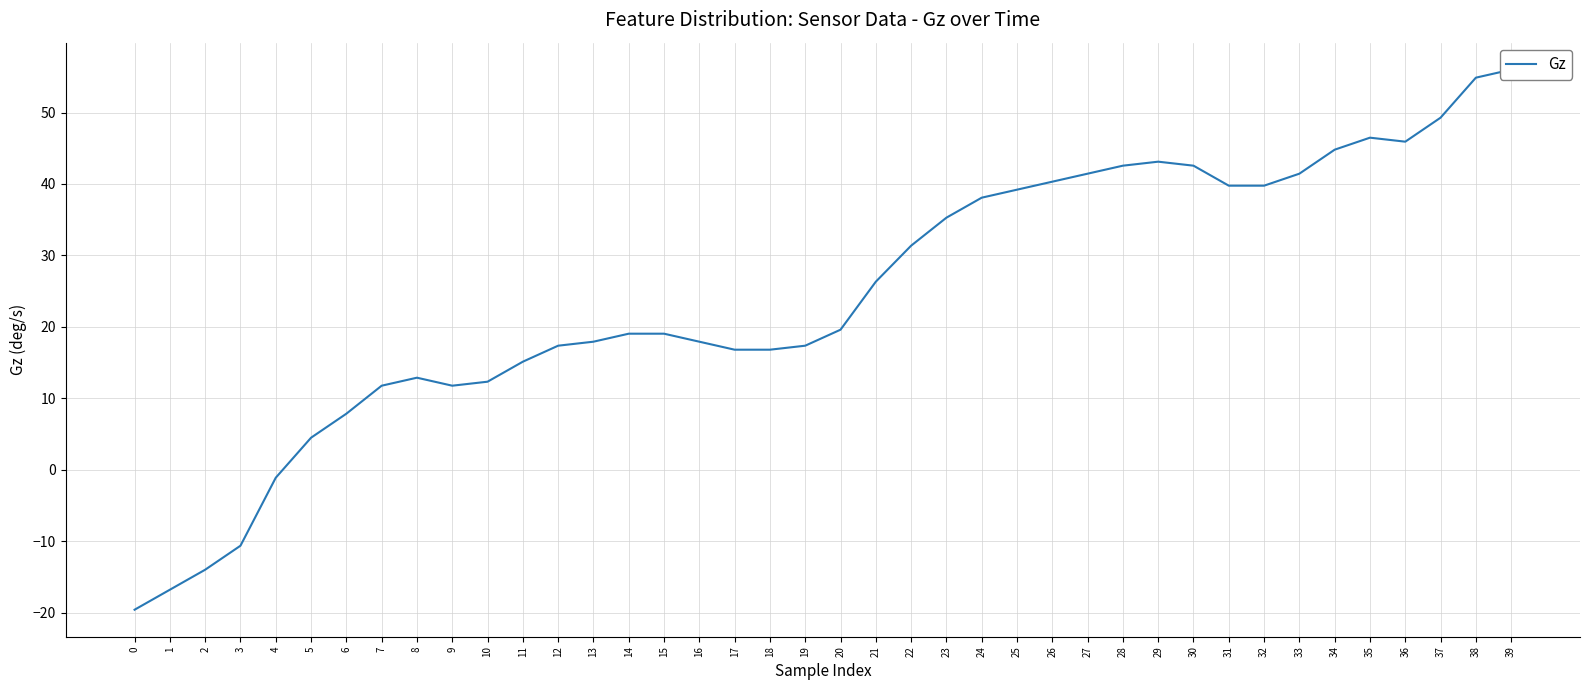

List the labels in order of value, largest first.

39, 38, 37, 35, 36, 34, 29, 28, 30, 27, 33, 26, 31, 32, 25, 24, 23, 22, 21, 20, 14, 15, 13, 16, 12, 19, 17, 18, 11, 8, 10, 7, 9, 6, 5, 4, 3, 2, 1, 0